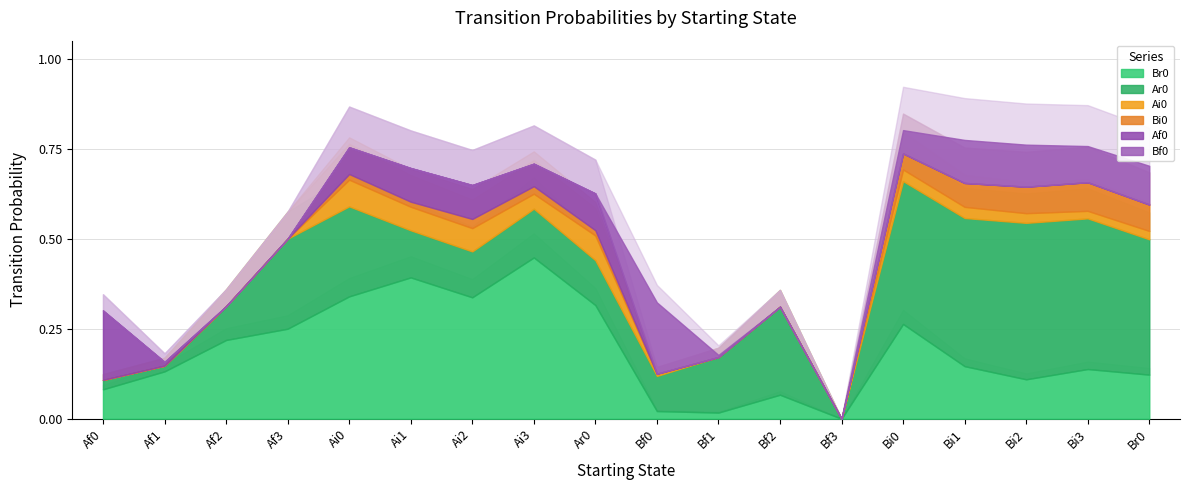

At which category is the sum across all series the highest?

Bi0